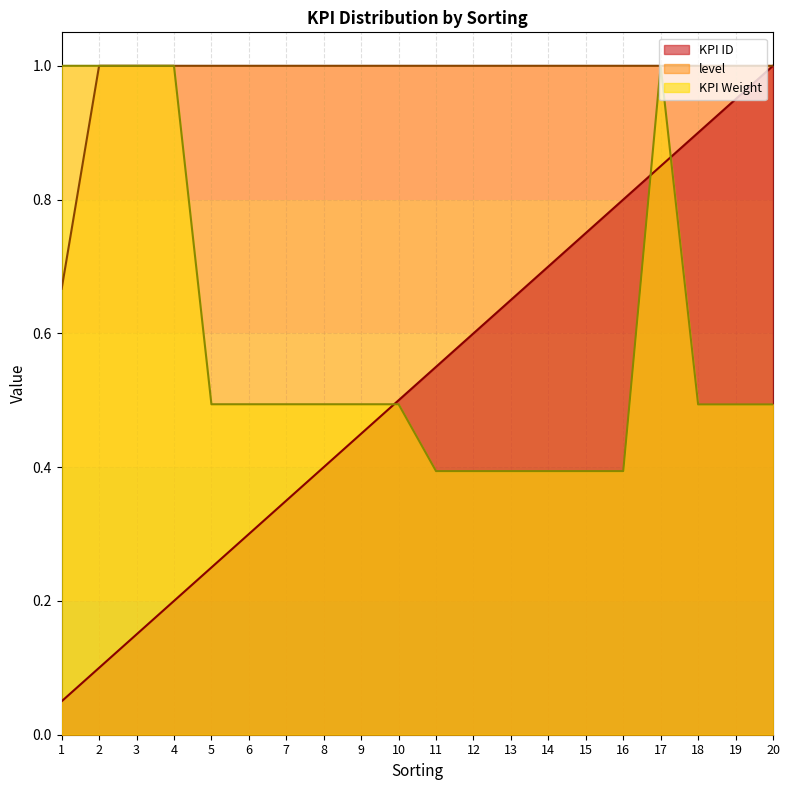

What is the total value across all series at 5?

1.7